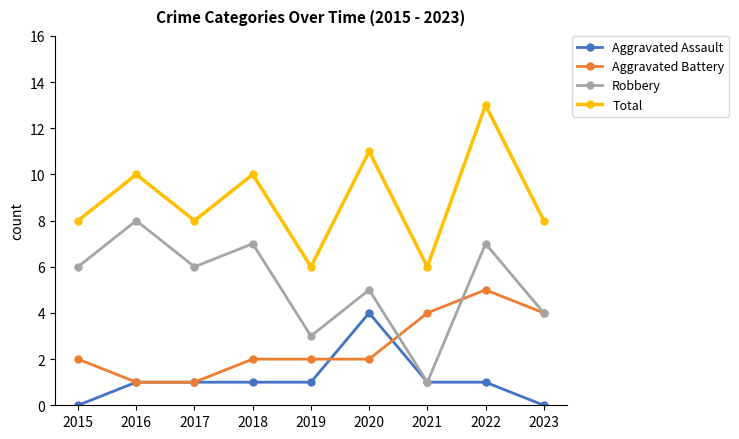

What are all the series names shown in the legend?

Aggravated Assault, Aggravated Battery, Robbery, Total